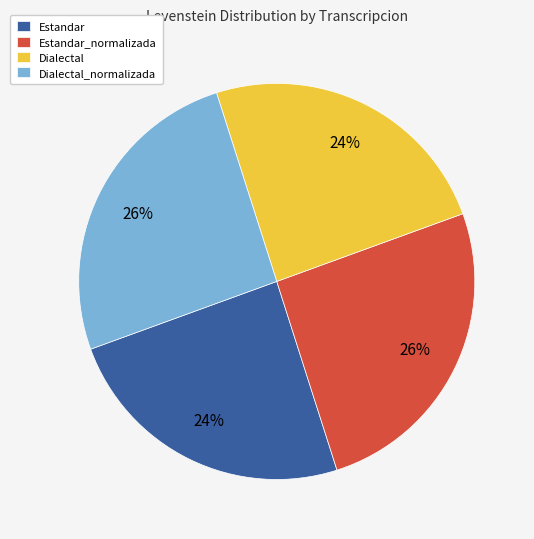

Approximately how many times larger is the value at Estandar_normalizada compared to Dialectal_normalizada?

1.0